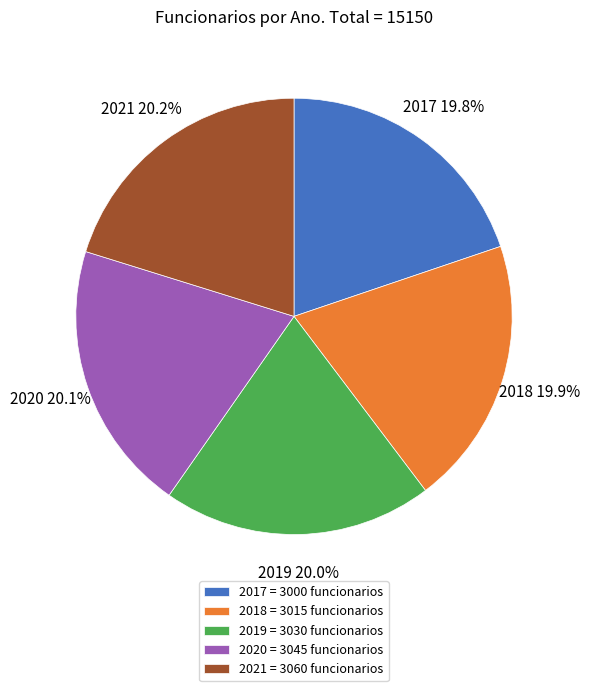

The 2020 slice represents 20% of the pie. True or false?

True